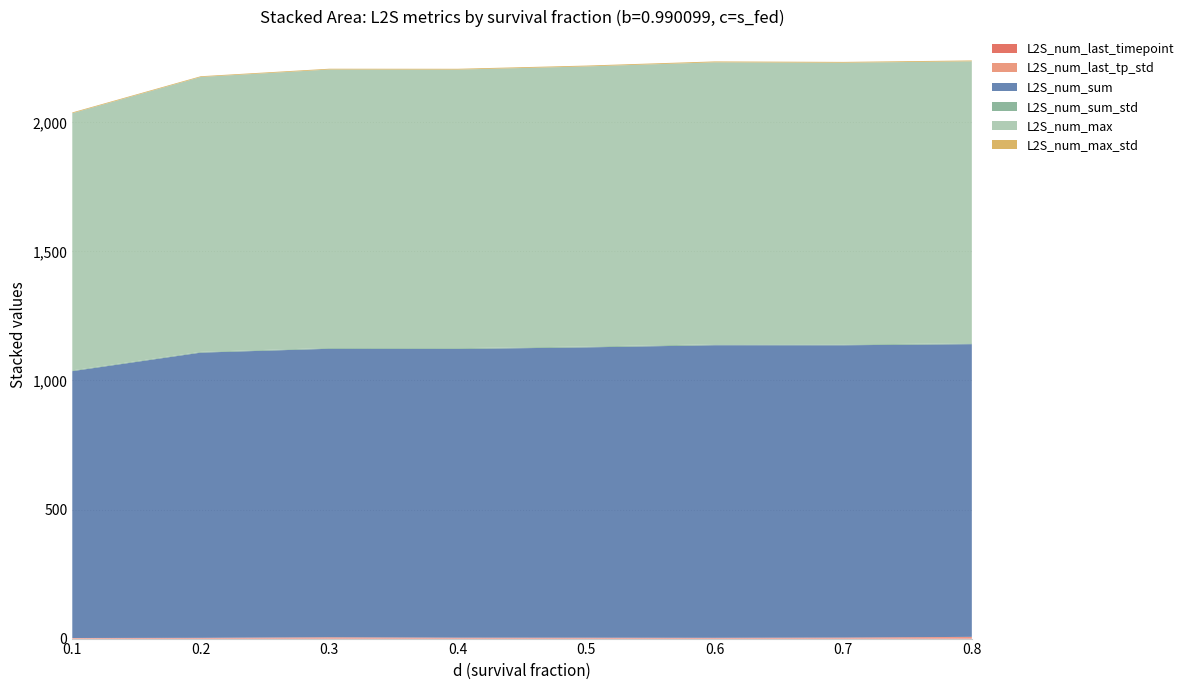

Reading left to right, list all the values displayed in this chart.

L2S_num_last_timepoint: 0.1=1.9	0.2=2.6	0.3=3.8	0.4=3.1	0.5=3.1	0.6=2.8	0.7=3.6	0.8=5.1
L2S_num_last_tp_std: 0.1=0.3	0.2=0.3	0.3=1.3	0.4=0.5	0.5=0.4	0.6=0.2	0.7=0.4	0.8=1.6
L2S_num_sum: 0.1=1033.8	0.2=1104.9	0.3=1117.6	0.4=1118.3	0.5=1124.7	0.6=1133.4	0.7=1132.3	0.8=1133.9
L2S_num_sum_std: 0.1=3.0	0.2=2.9	0.3=3.0	0.4=3.2	0.5=3.2	0.6=3.4	0.7=3.1	0.8=3.4
L2S_num_max: 0.1=996.3	0.2=1064.9	0.3=1078.8	0.4=1079.2	0.5=1085.2	0.6=1092.6	0.7=1091.6	0.8=1092.4
L2S_num_max_std: 0.1=2.9	0.2=2.8	0.3=3.0	0.4=3.1	0.5=3.2	0.6=3.4	0.7=3.1	0.8=3.3